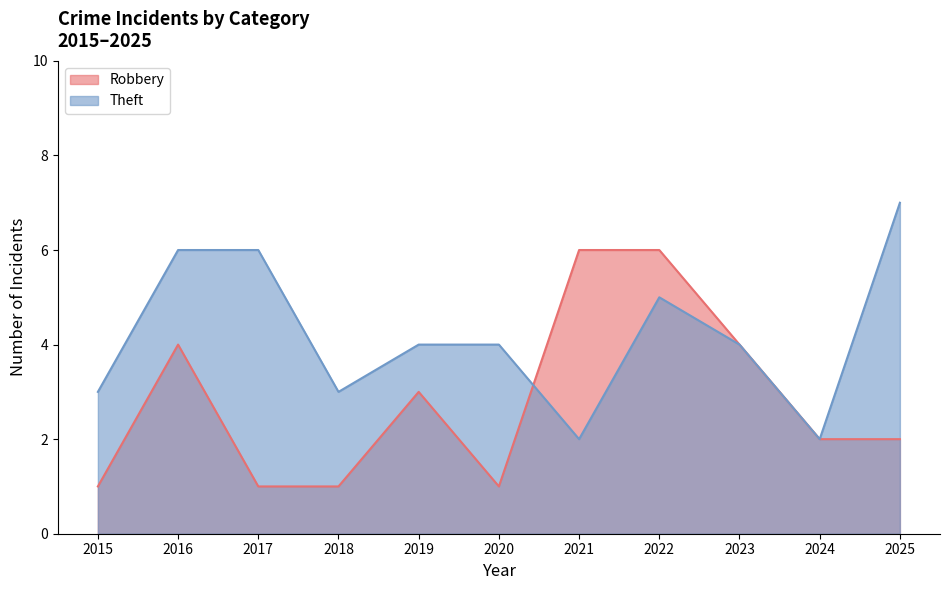

In Theft, how many points are higher than both neighbors (excluding endpoints)?

1